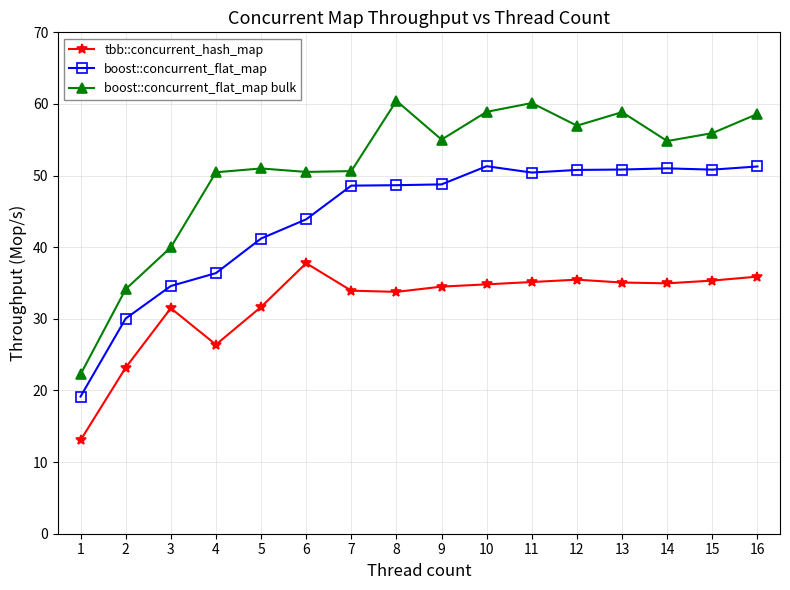

True or false: boost::concurrent_flat_map and boost::concurrent_flat_map bulk cross at least once.

False